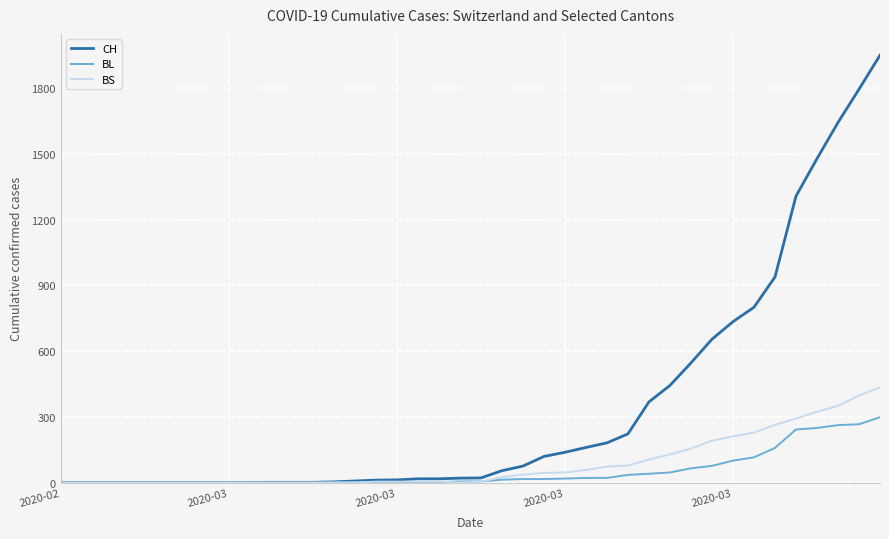

Which series has the widest spread of values?

CH